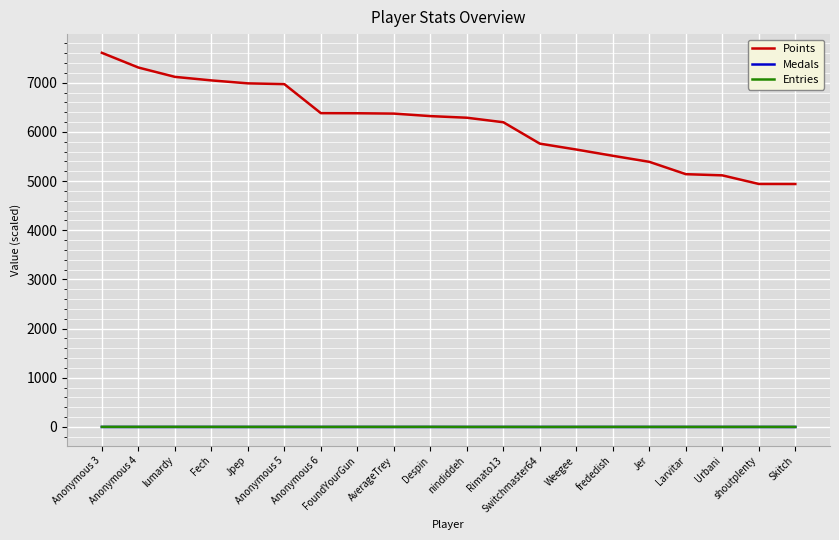

Which series has the largest total across all categories?

Points